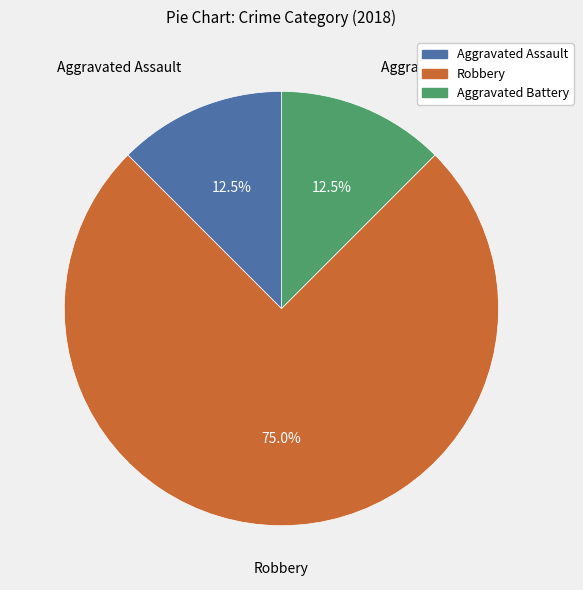

Is the sum of Aggravated Battery and Aggravated Assault greater than half?

No